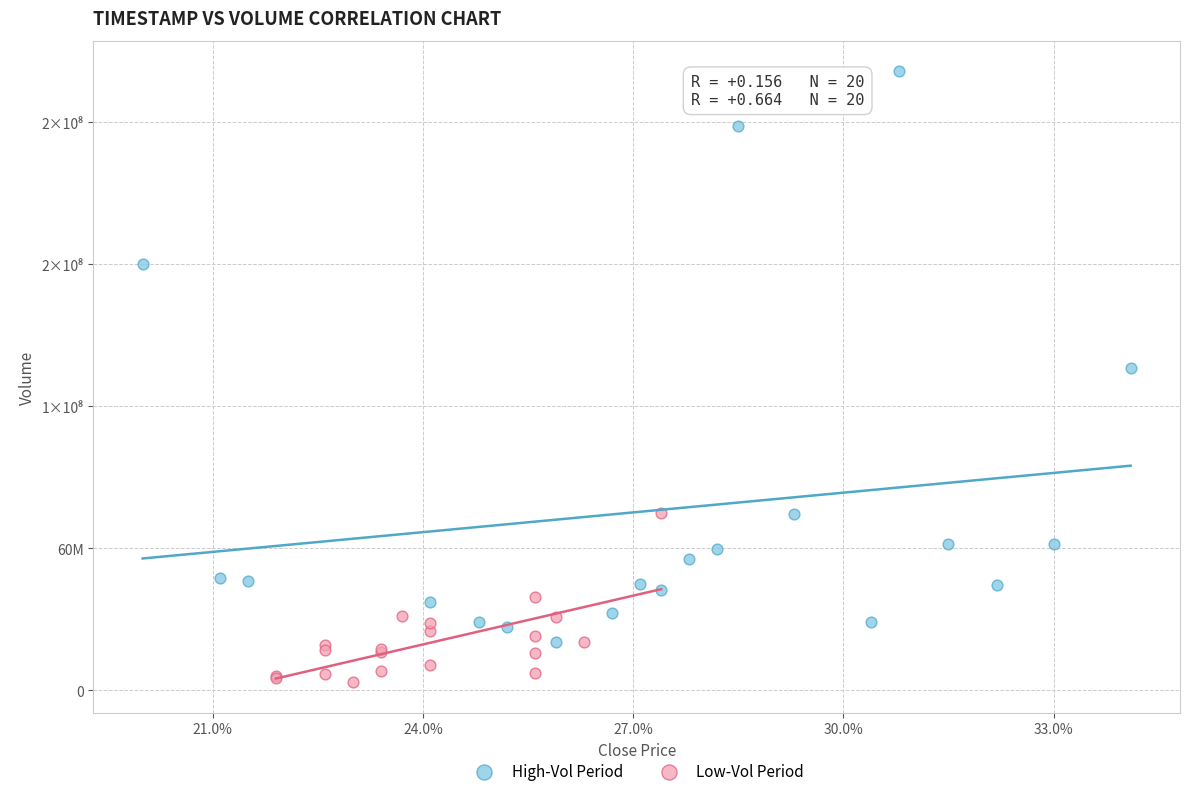

Which series has the largest Y range (max minus min)?

High-Vol Period